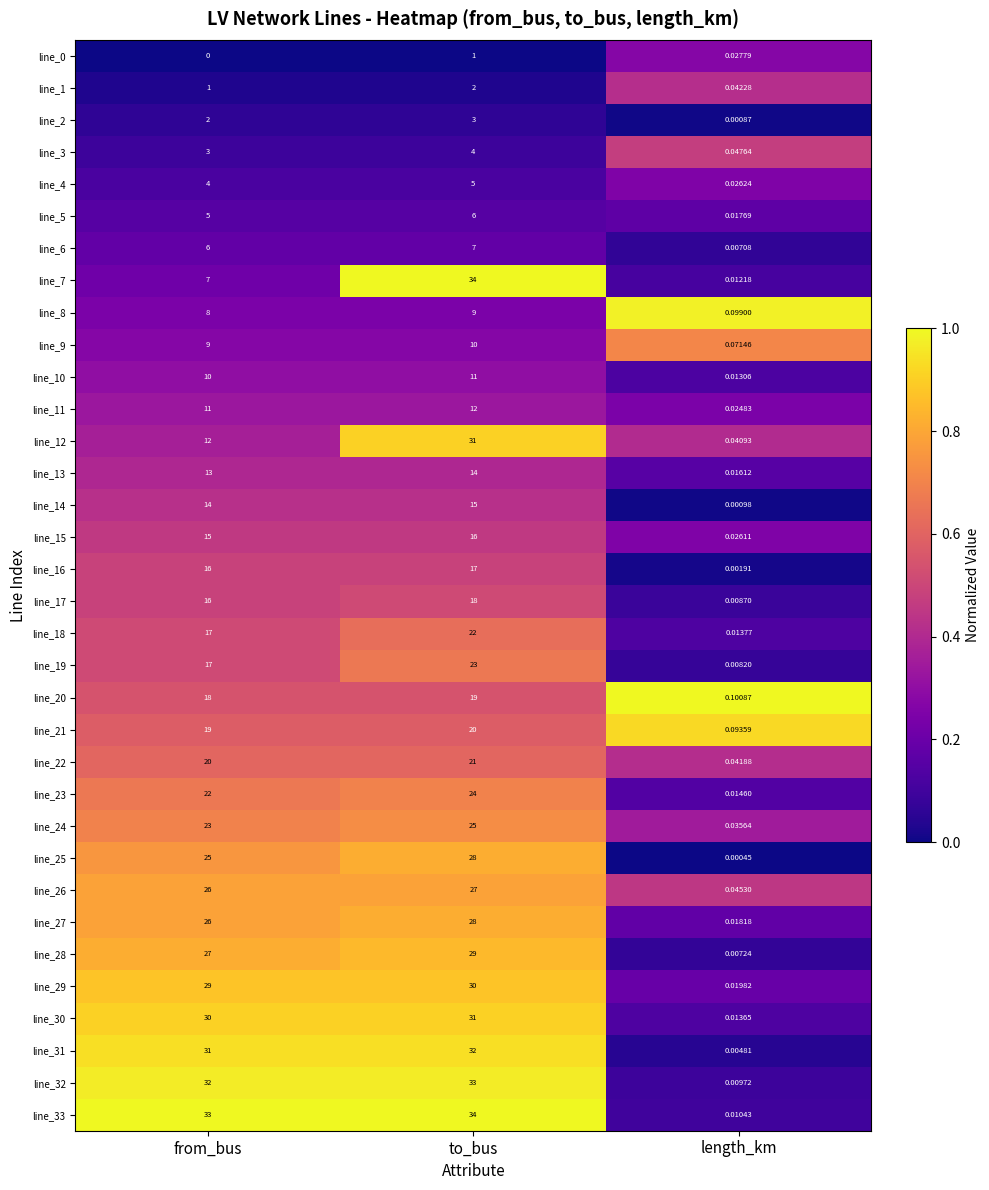

At which label is line_17 closest to 9?

from_bus